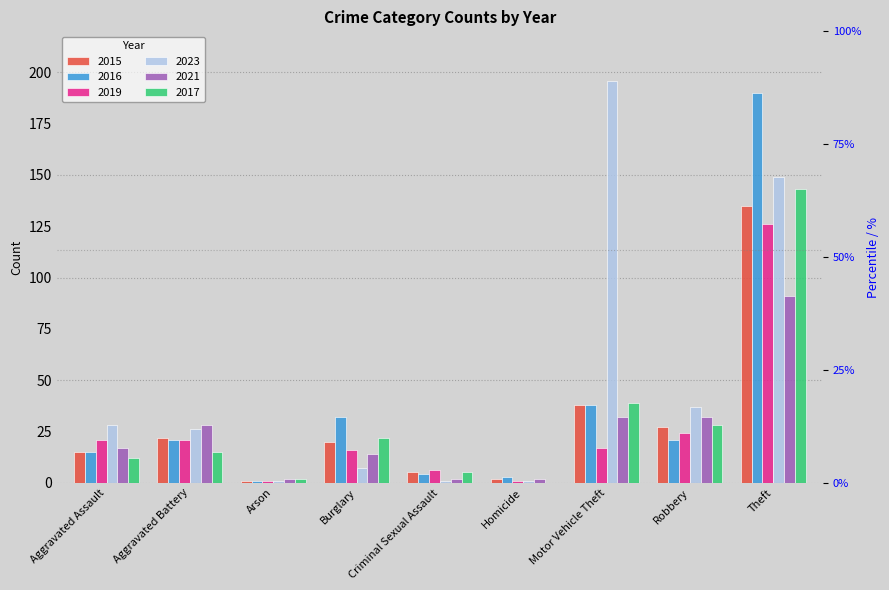

At which category does the chart reach its minimum across all series?

Homicide